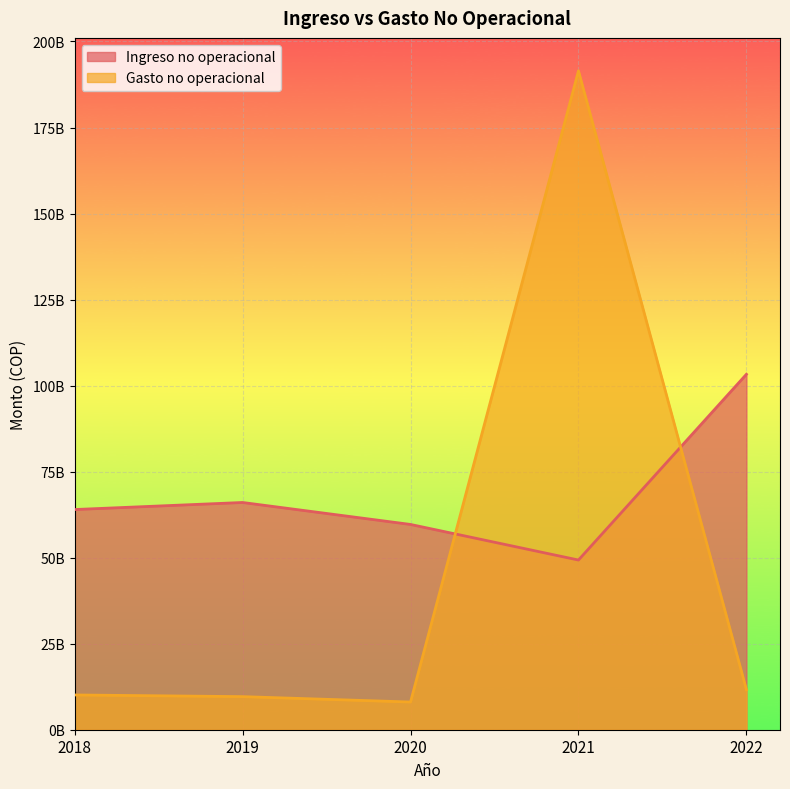

At which category does Gasto no operacional reach its first local valley?

2020